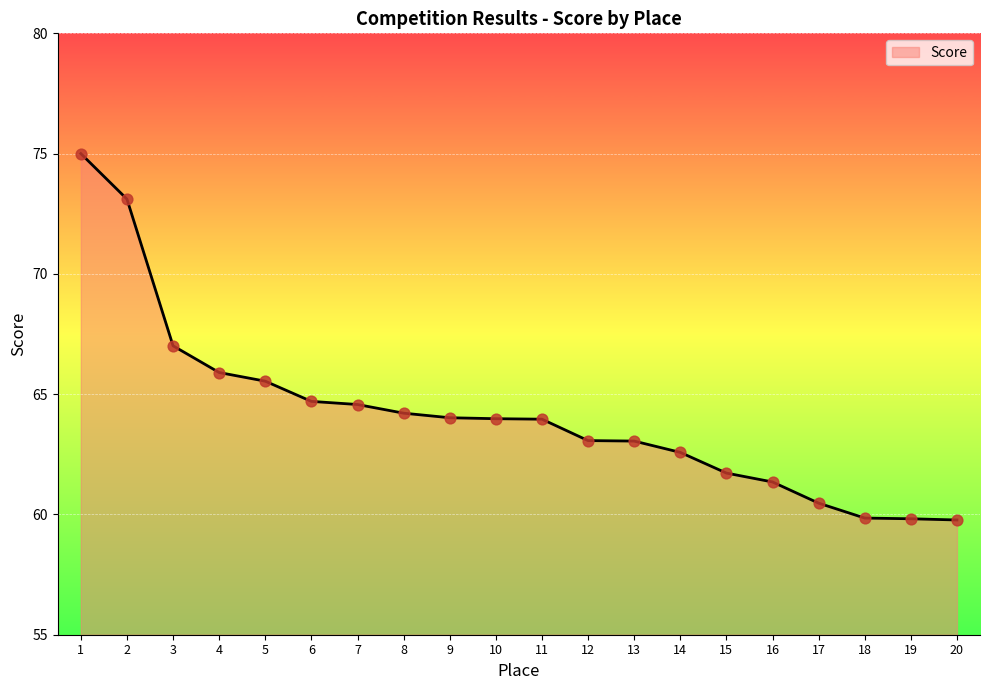

Which has a higher value, 9 or 5?

5